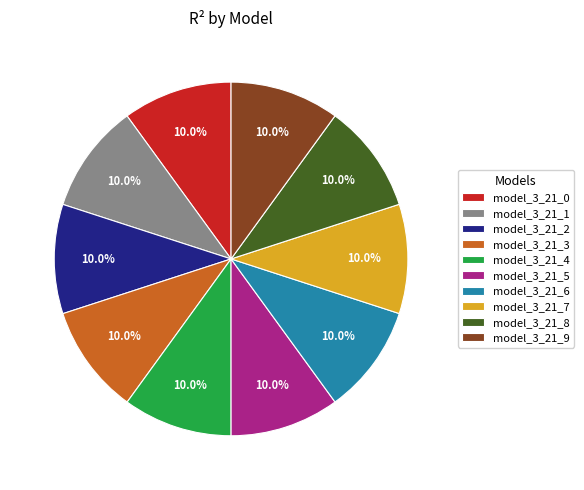

The model_3_21_3 slice represents 19% of the pie. True or false?

False